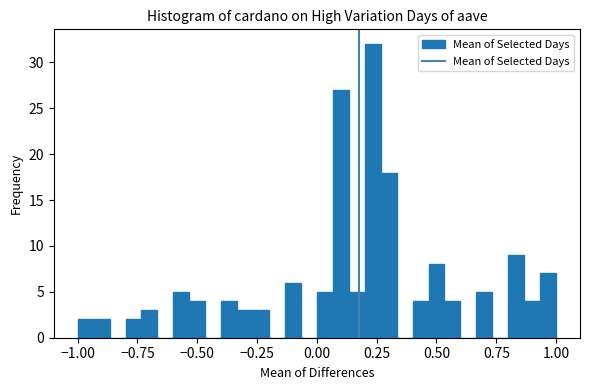

Around what value on the x-axis is the tallest bar? Give the approximate position of its centre, as read against the axis.

0.25